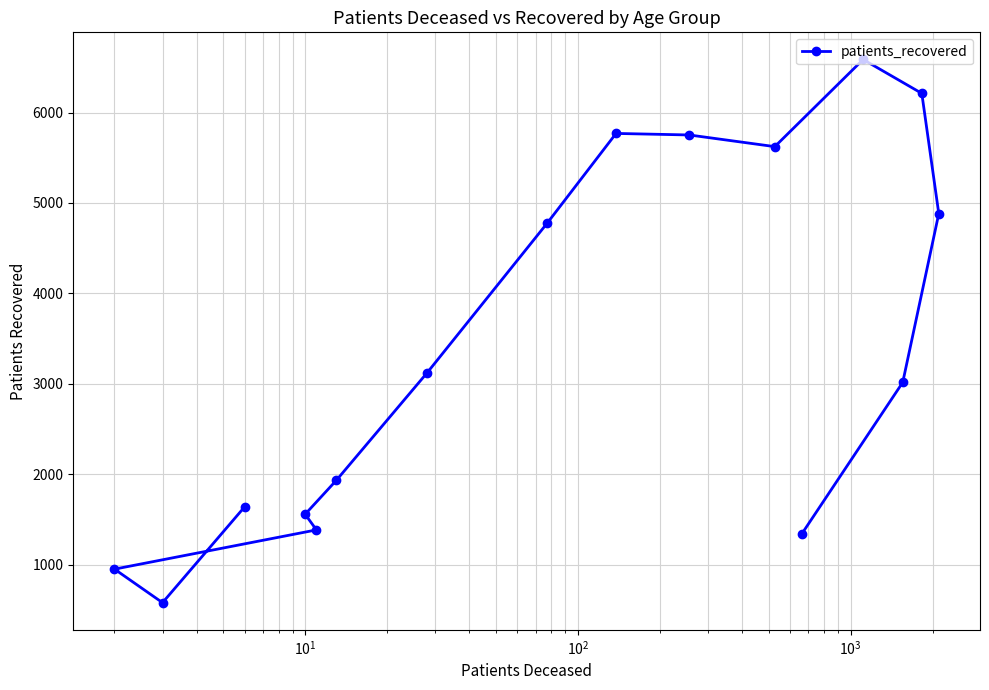

What is the greatest value displayed?

6587